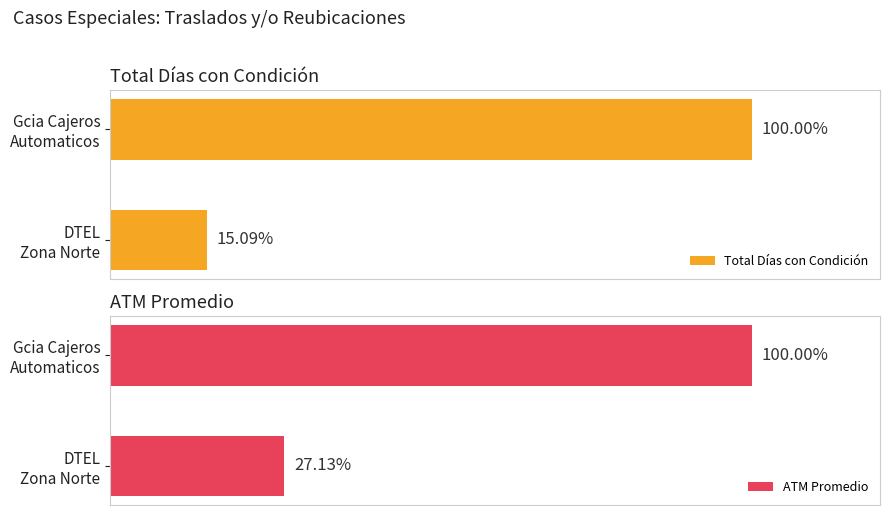

How many groups of bars are there?

2